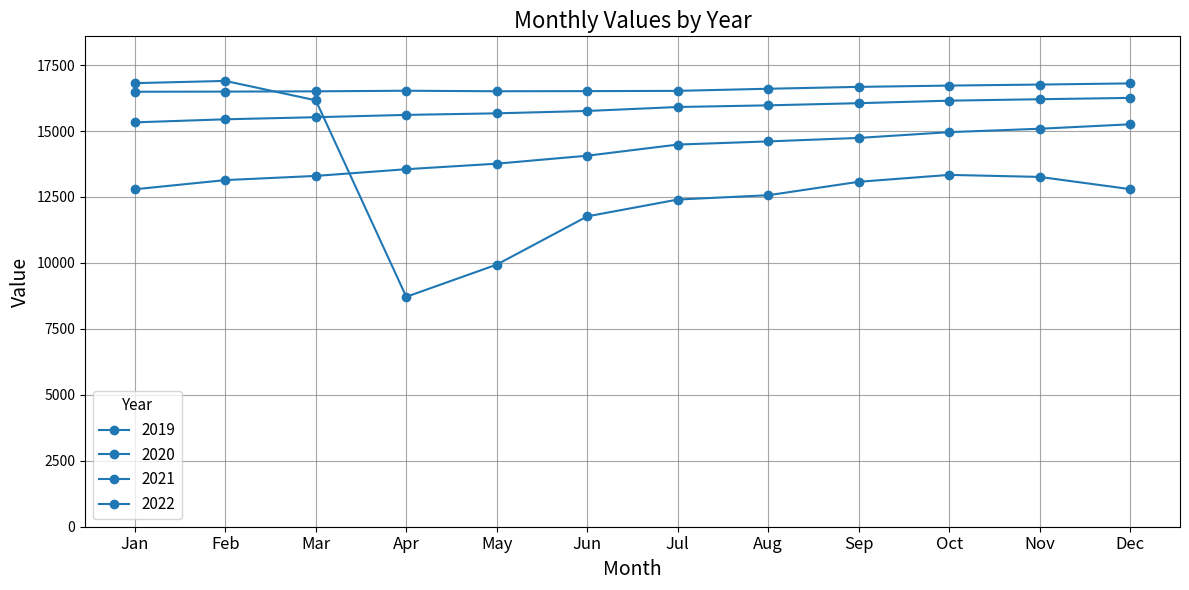

Which series has the largest total across all categories?

2019